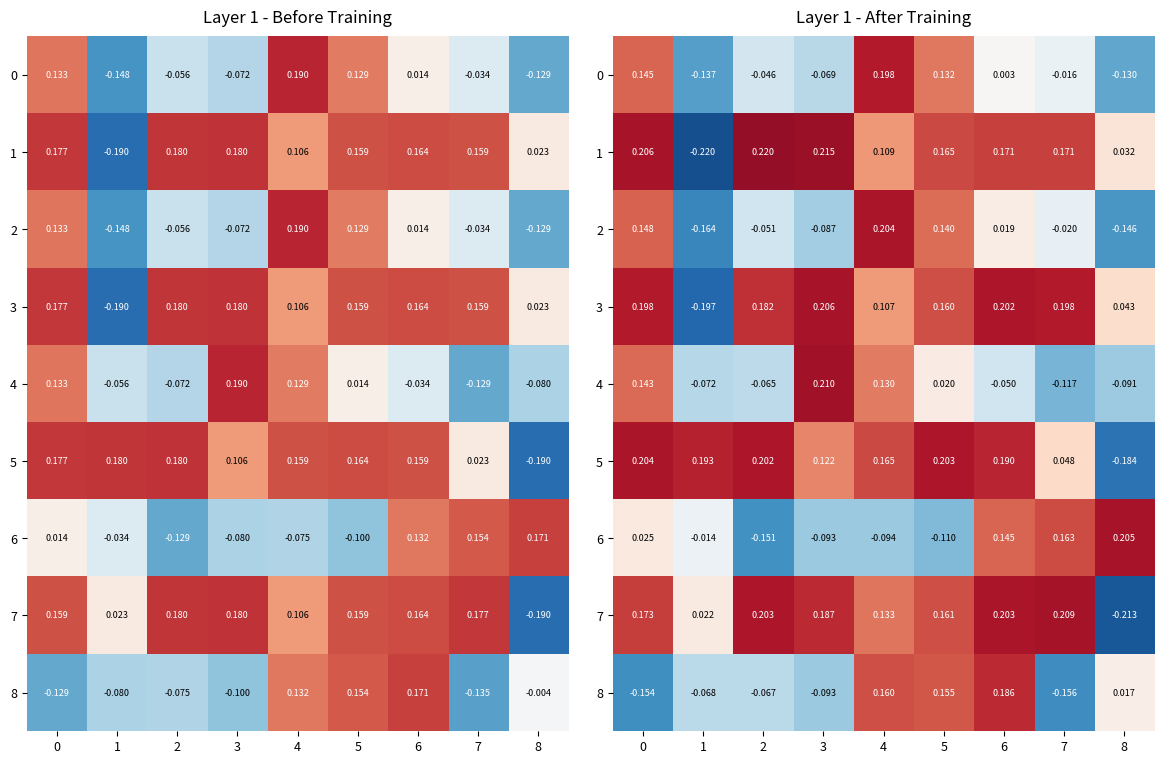

What is the minimum value shown in the chart?

-0.2